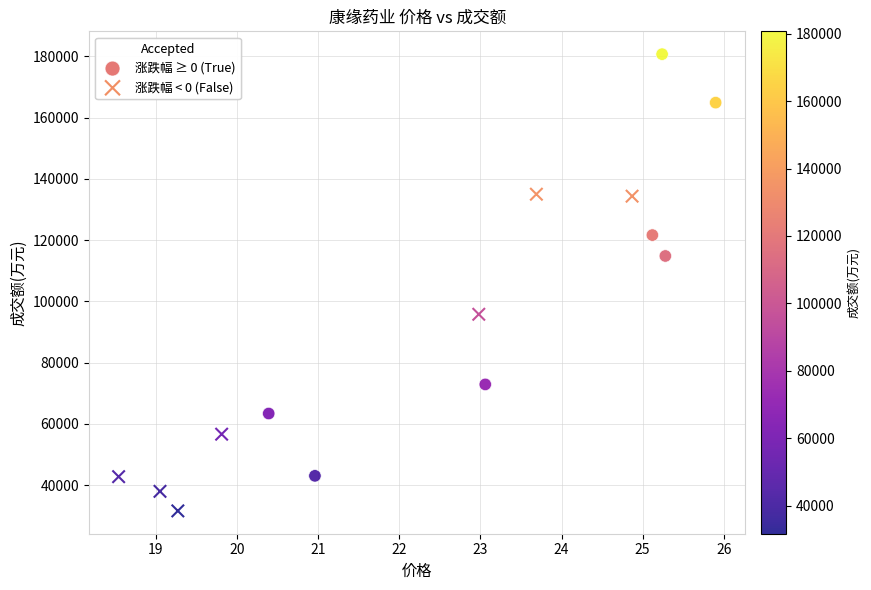

What are all the series names shown in the legend?

涨跌幅 ≥ 0 (True), 涨跌幅 < 0 (False)